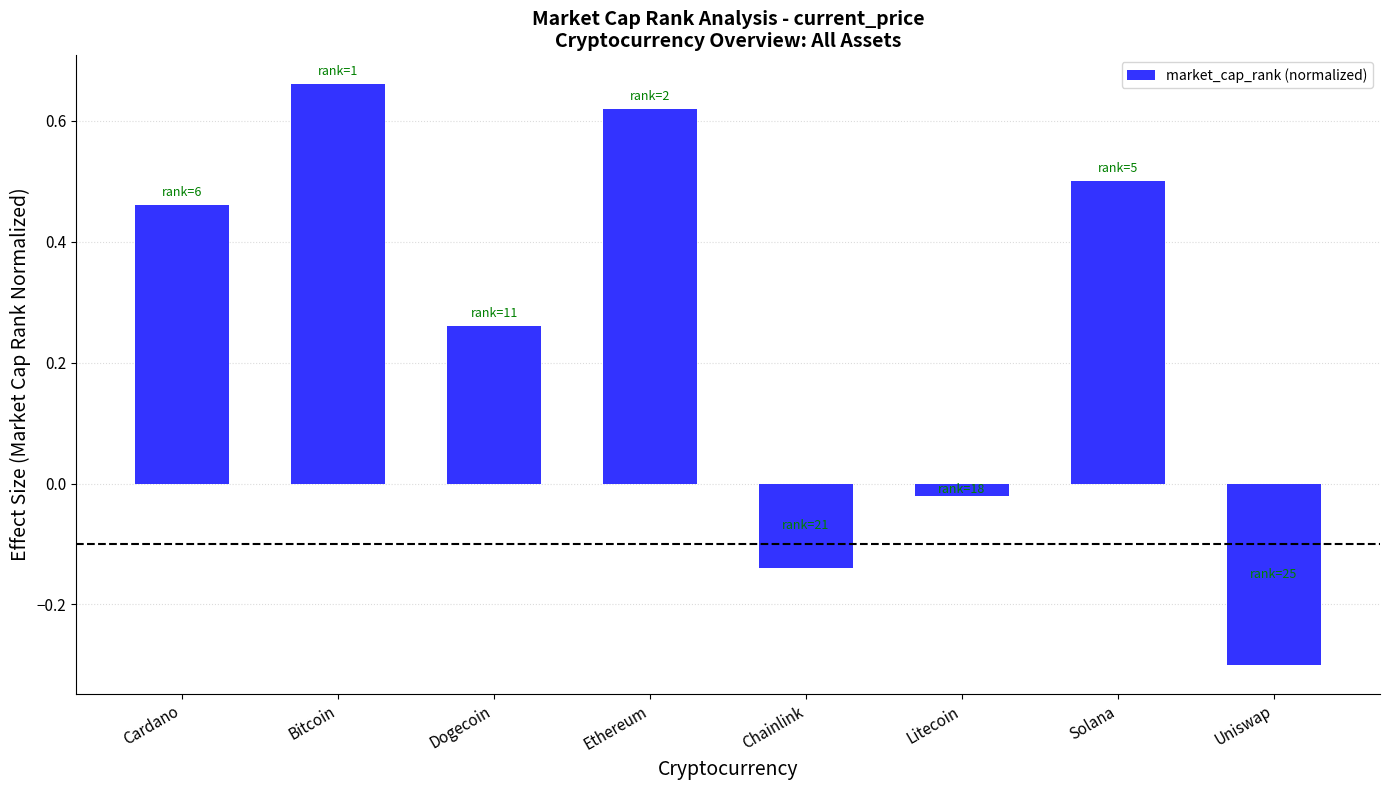

What is the value of the 8th bar from the left?

-0.3